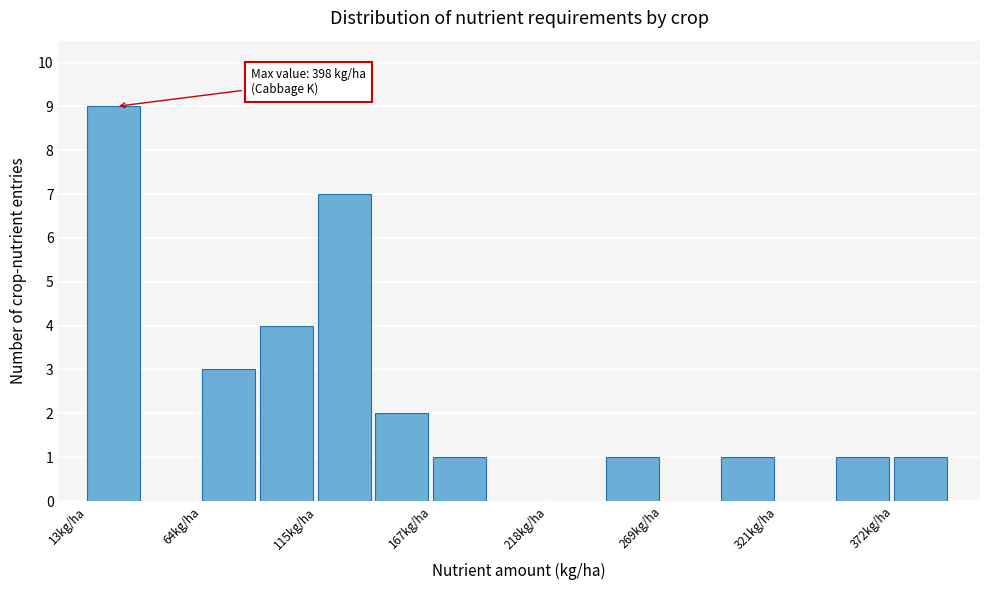

Around what value on the x-axis is the tallest bar? Give the approximate position of its centre, as read against the axis.

20